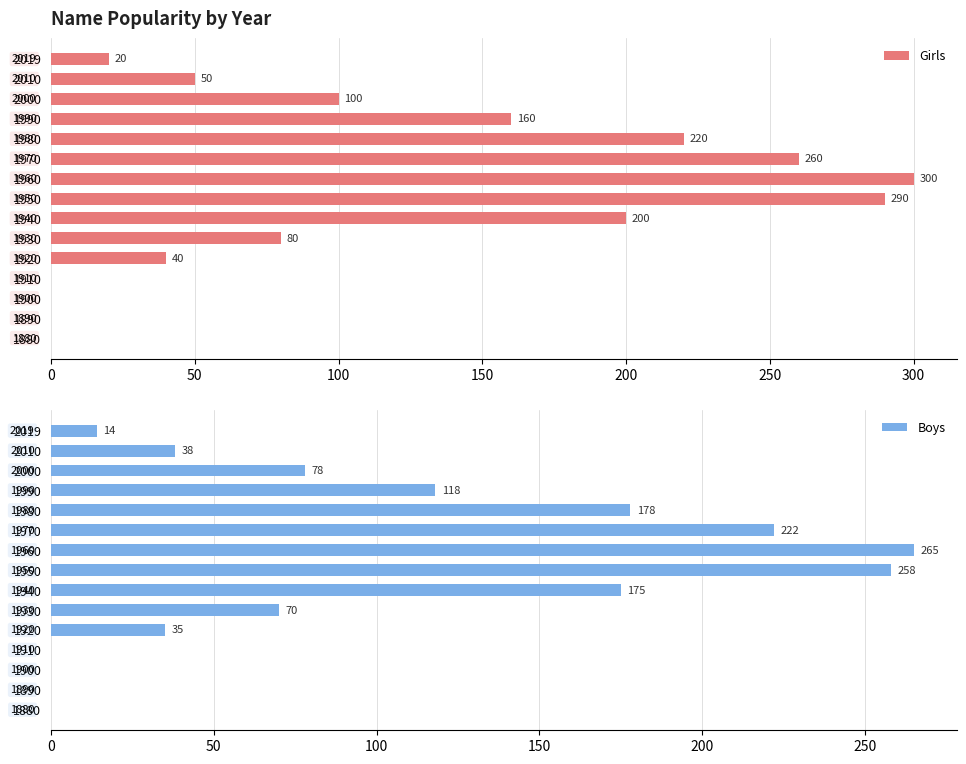

Are the bars grouped side by side (vs. stacked)?

Yes